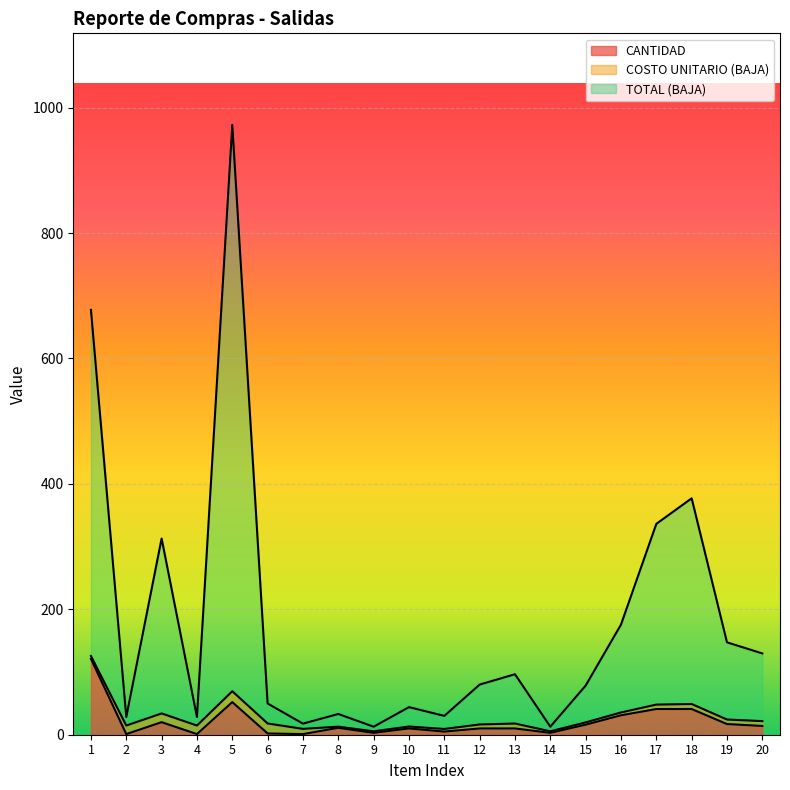

Which category has the lowest value across all series?

2